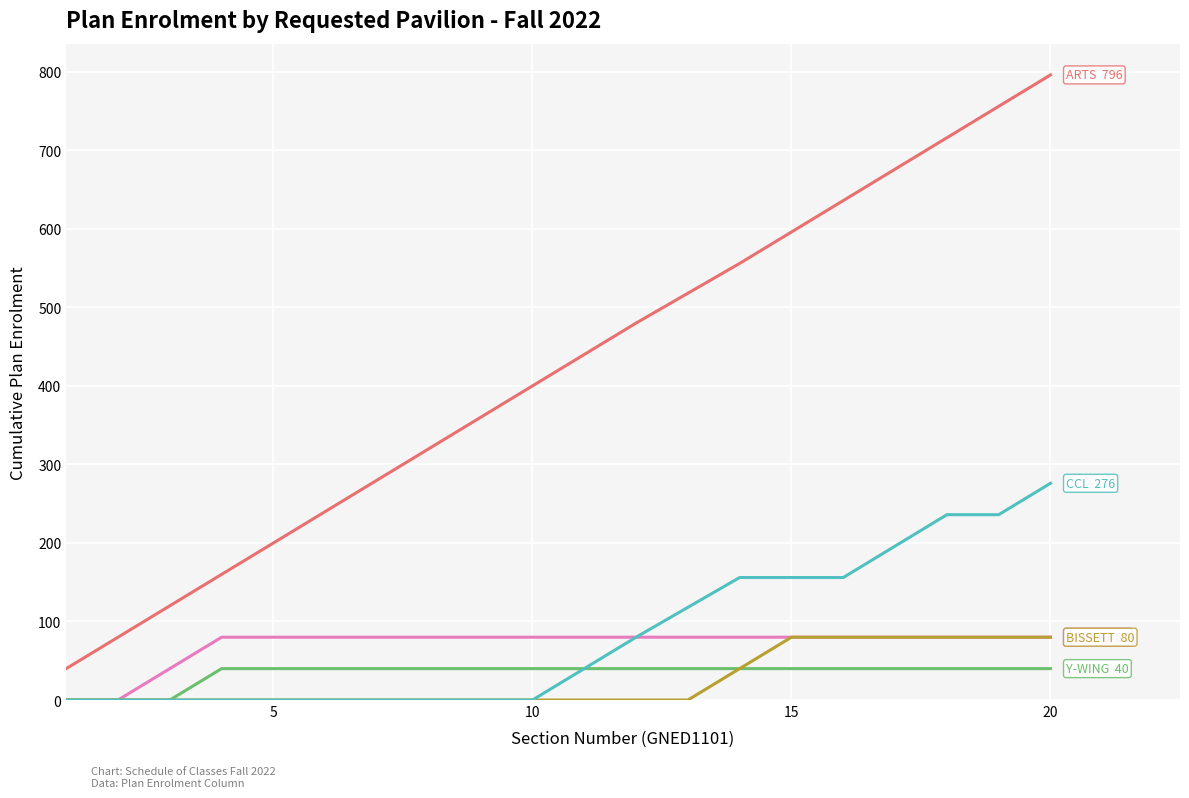

What is the greatest value displayed?

796